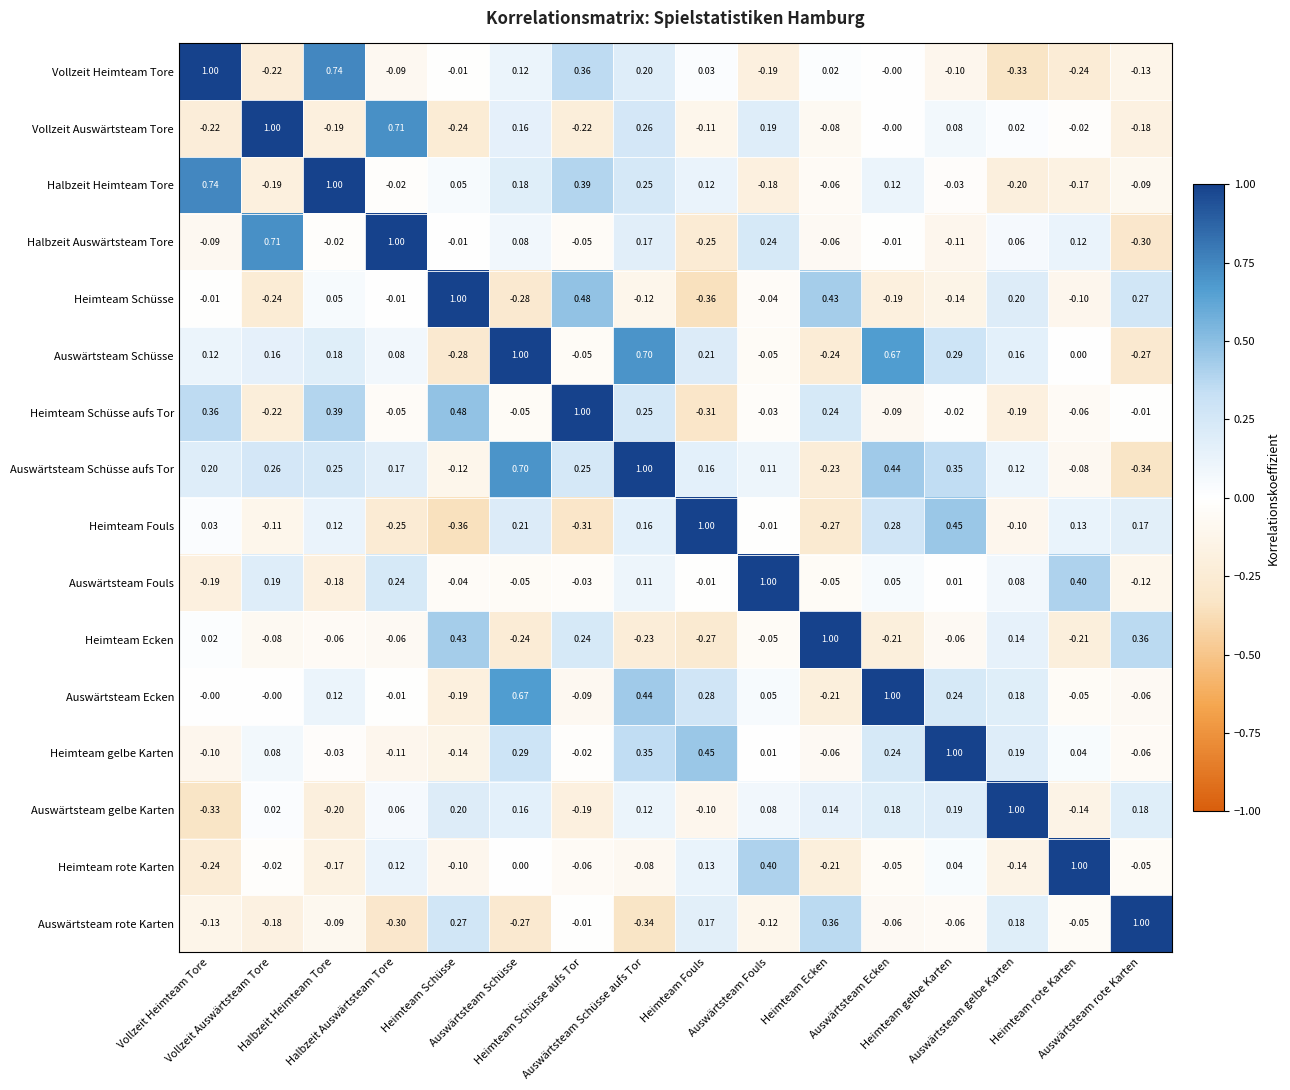

Which category has the lowest value across all series?

Heimteam Fouls